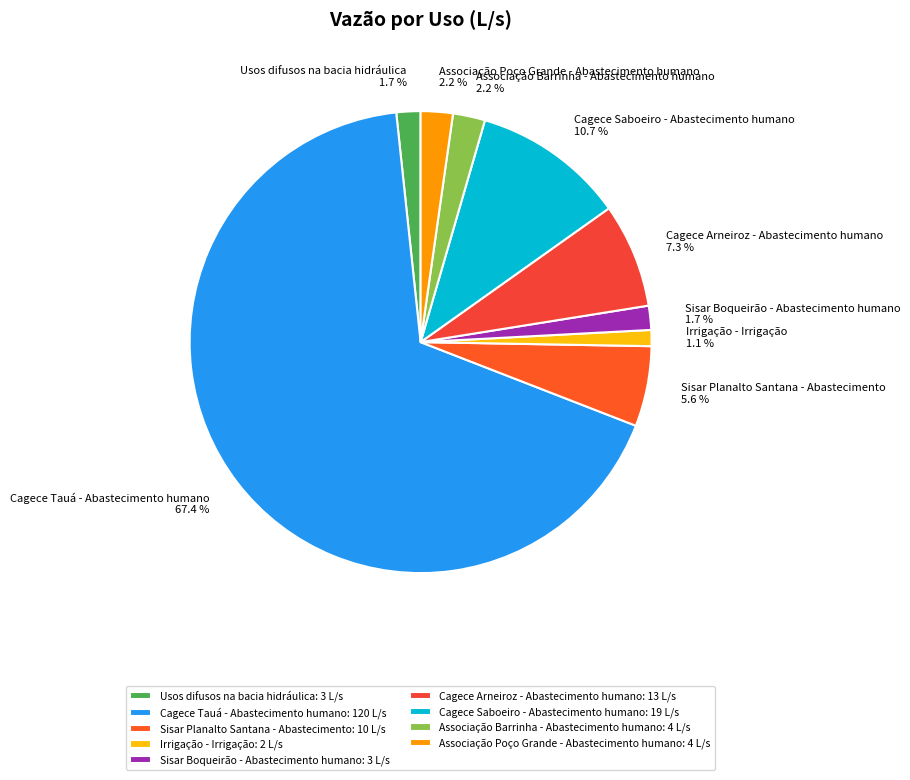

To the nearest percent, what is the average slice percentage?

11%